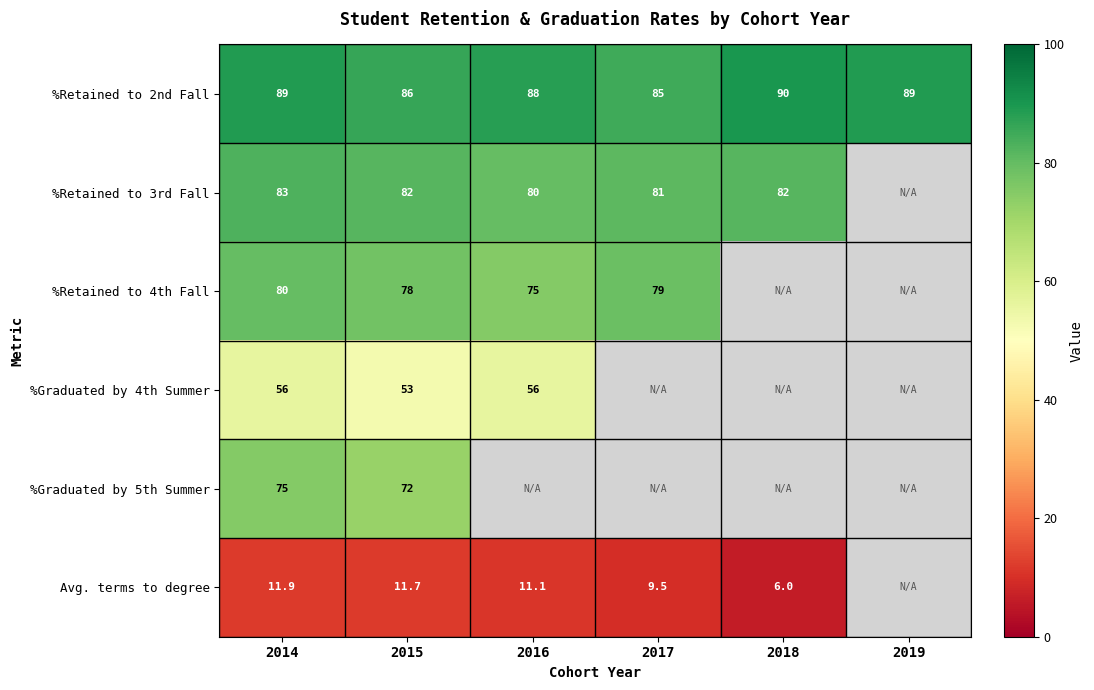

At which category is the sum across all series the highest?

2014